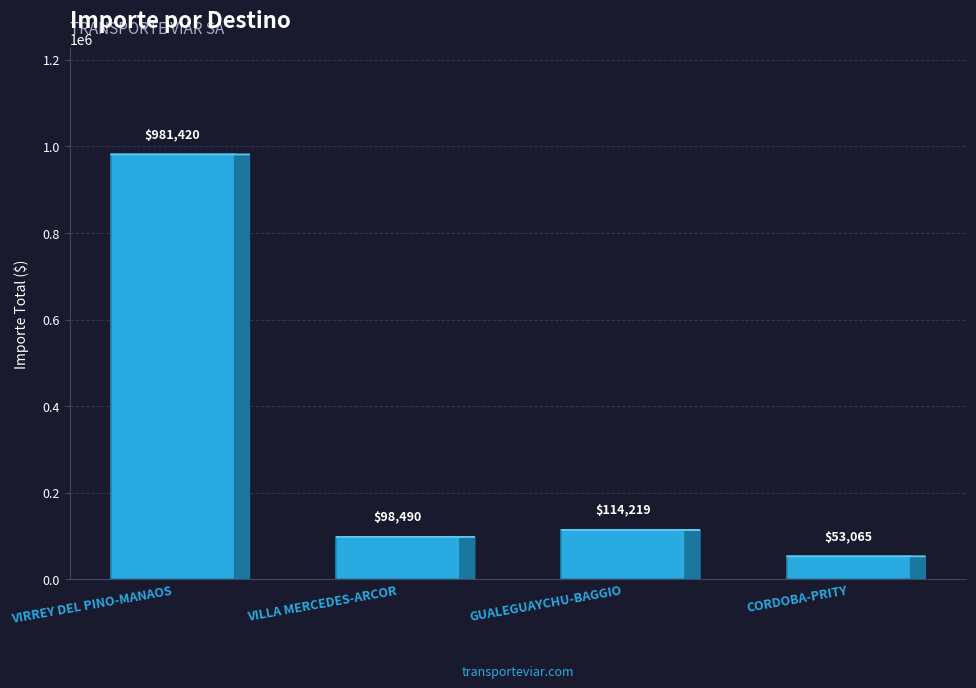

Between CORDOBA-PRITY and GUALEGUAYCHU-BAGGIO, which is larger?

GUALEGUAYCHU-BAGGIO